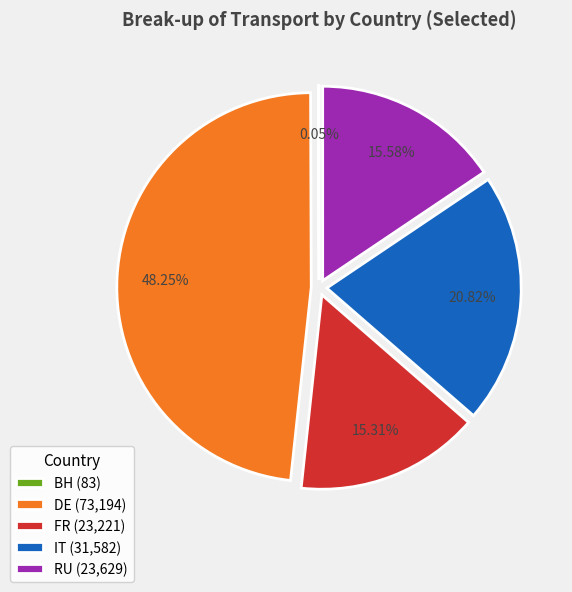

Does any single category account for the majority?

No